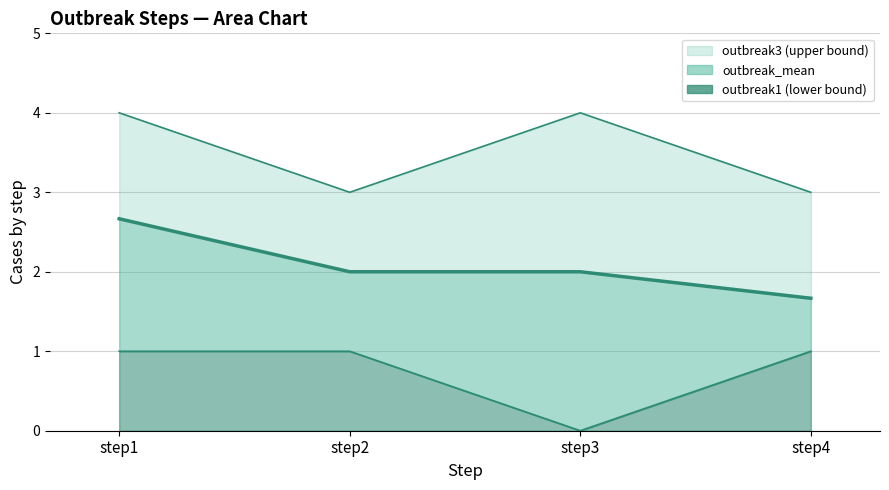

Reading left to right, extract all data points from this chart.

outbreak_mean line: 2.7	2.0	2.0	1.7
outbreak1 line: 1.0	1.0	0.0	1.0
outbreak3 line: 4.0	3.0	4.0	3.0